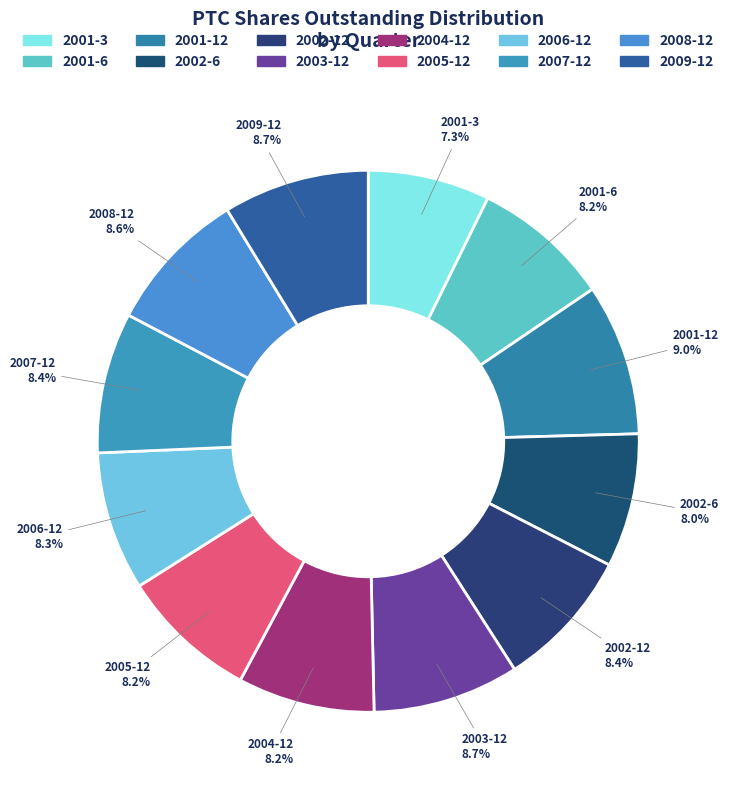

Approximately how many times larger is the value at 2009-12 compared to 2002-12?

1.0